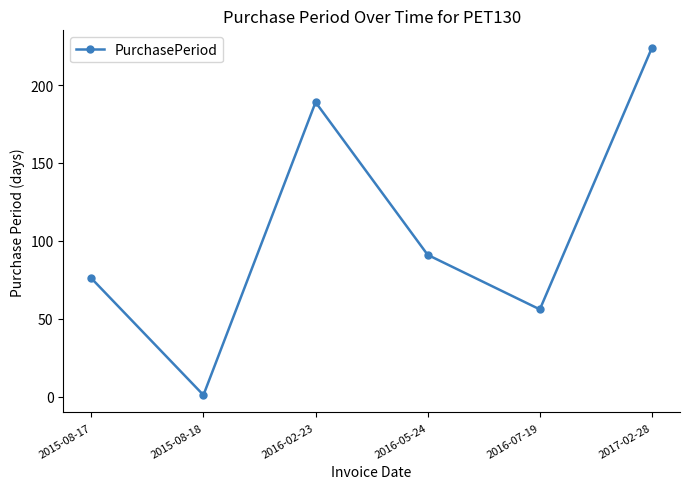

What is the difference between the maximum and minimum values?

223